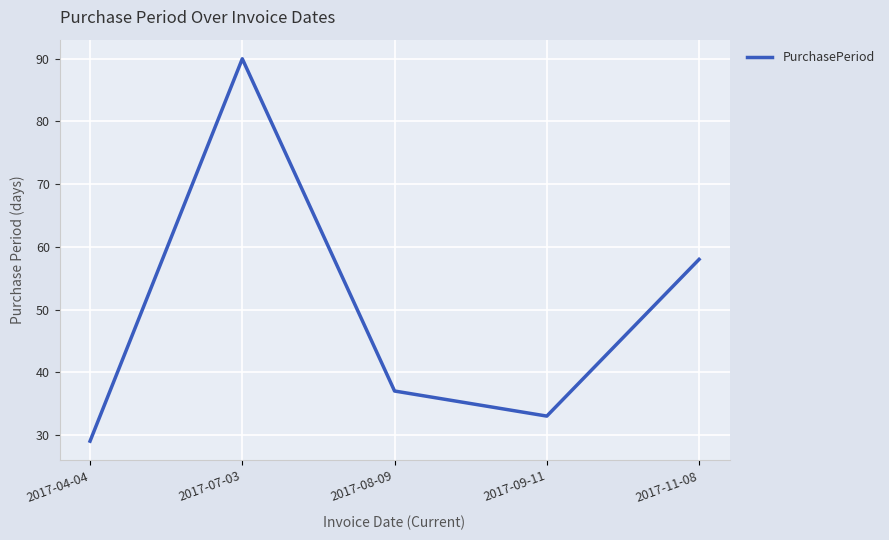

Is this an area chart (filled region under the line)?

No